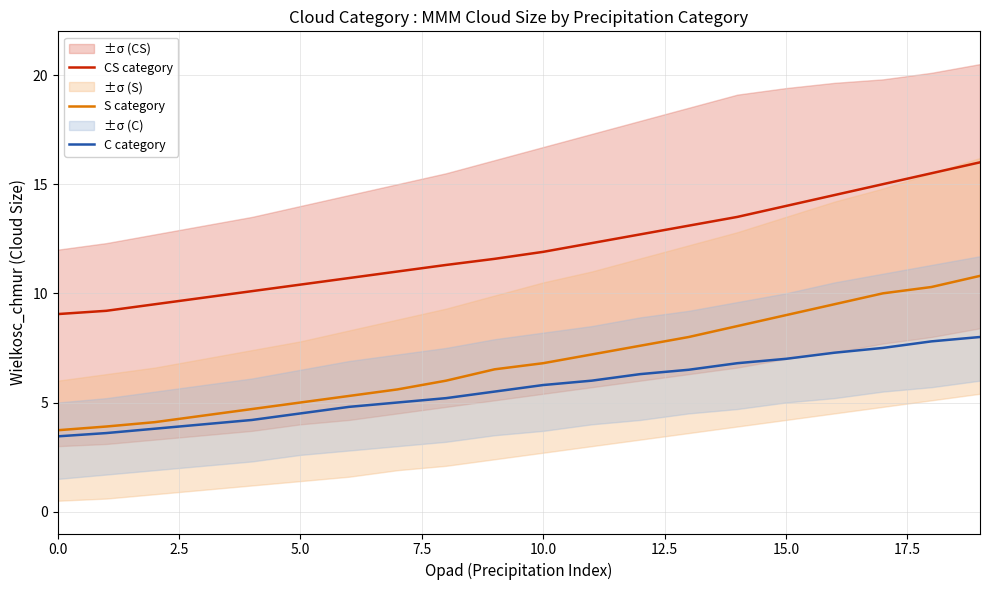

What is the maximum value for C category?

8.0